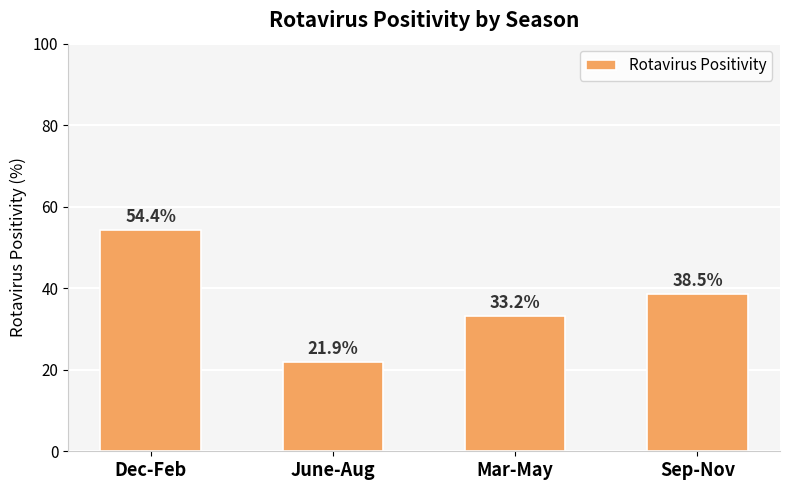

What is the difference between the values at Dec-Feb and Sep-Nov?

15.8